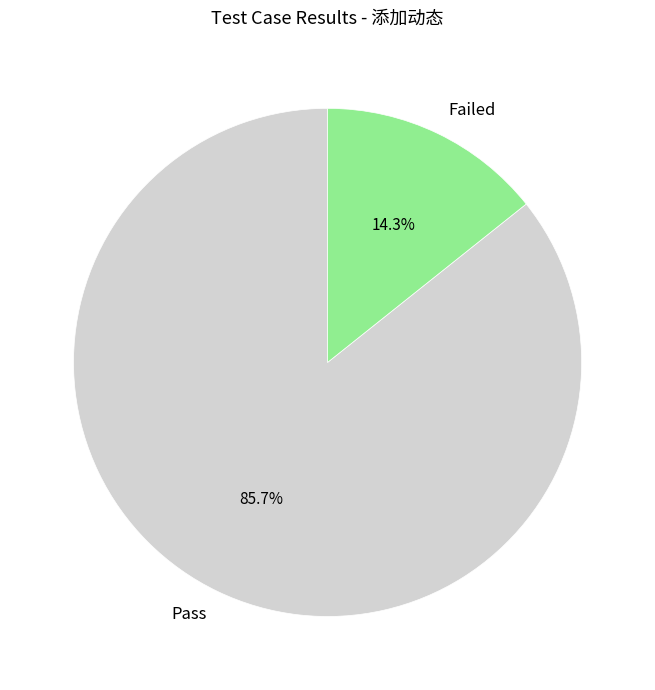

What percentage is the Pass slice, to the nearest percent?

86%